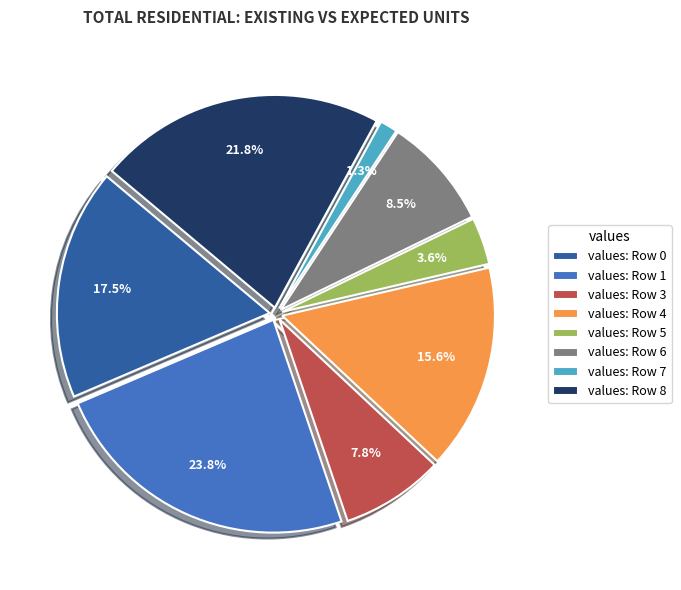

How many segments does this pie chart have?

8